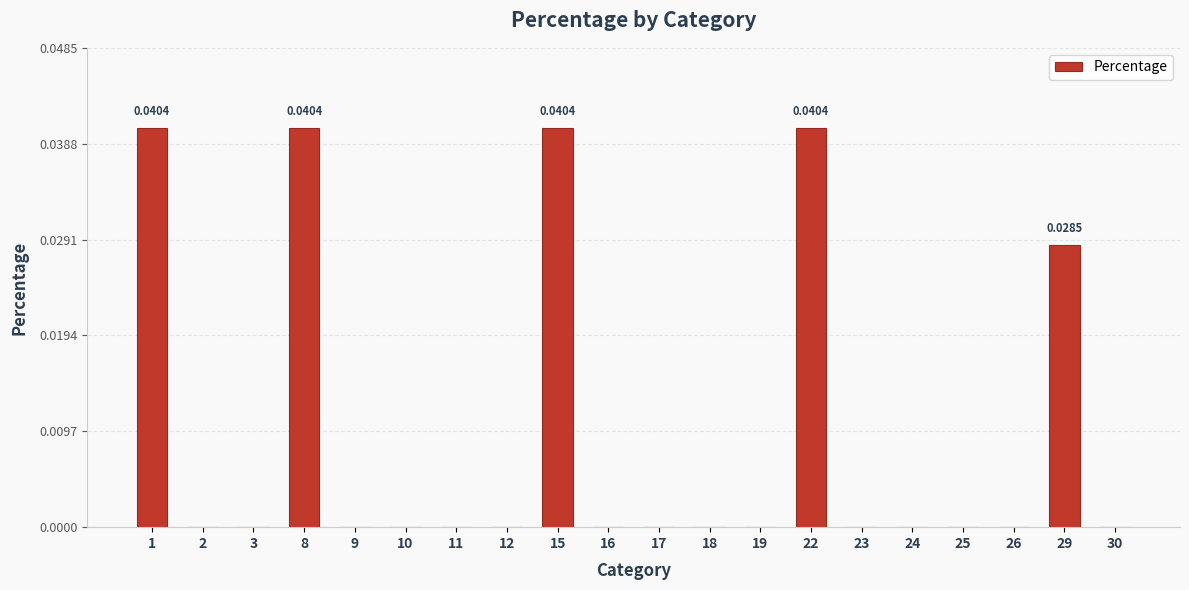

Are the bars grouped side by side (vs. stacked)?

No